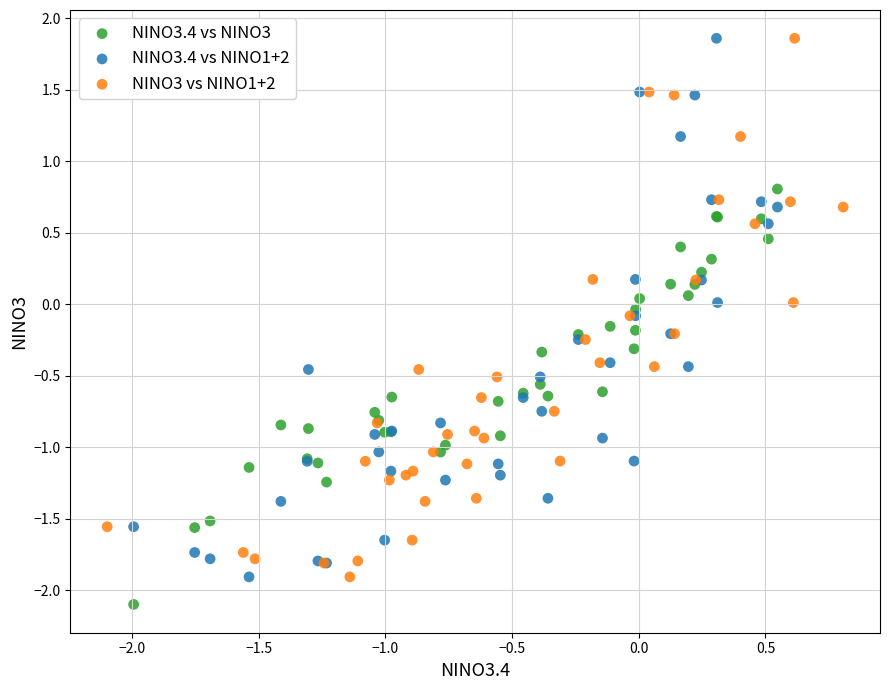

Which series reaches the minimum Y coordinate?

NINO3.4 vs NINO3